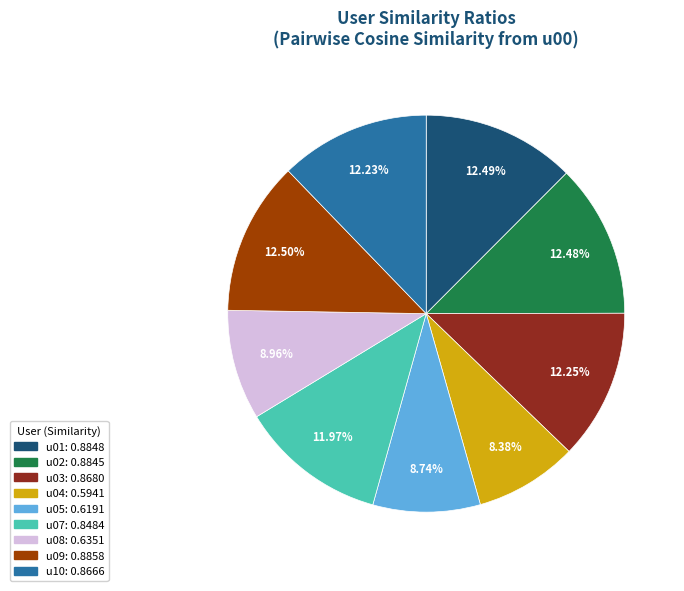

Is there any slice that represents more than half of the pie?

No